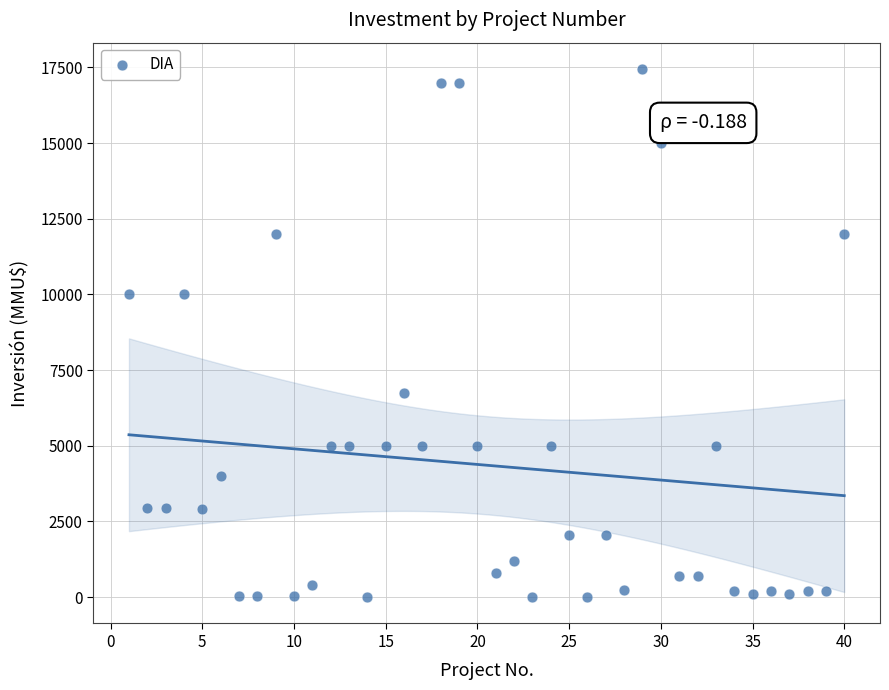

What is the range of Y values (max minus min)?

17447